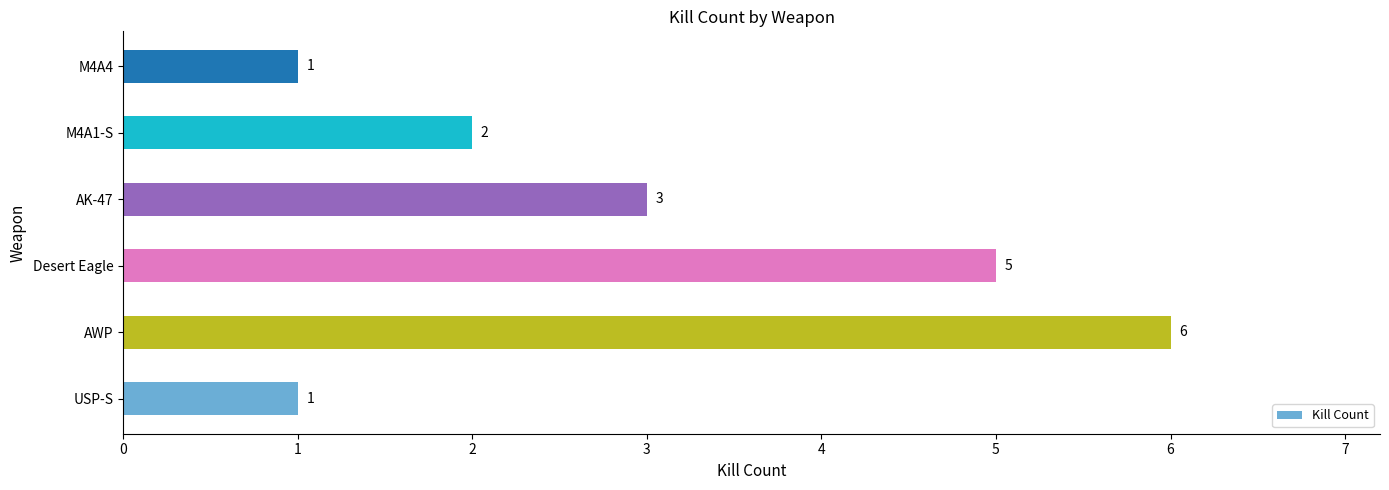

What is the difference between the maximum and minimum values?

5